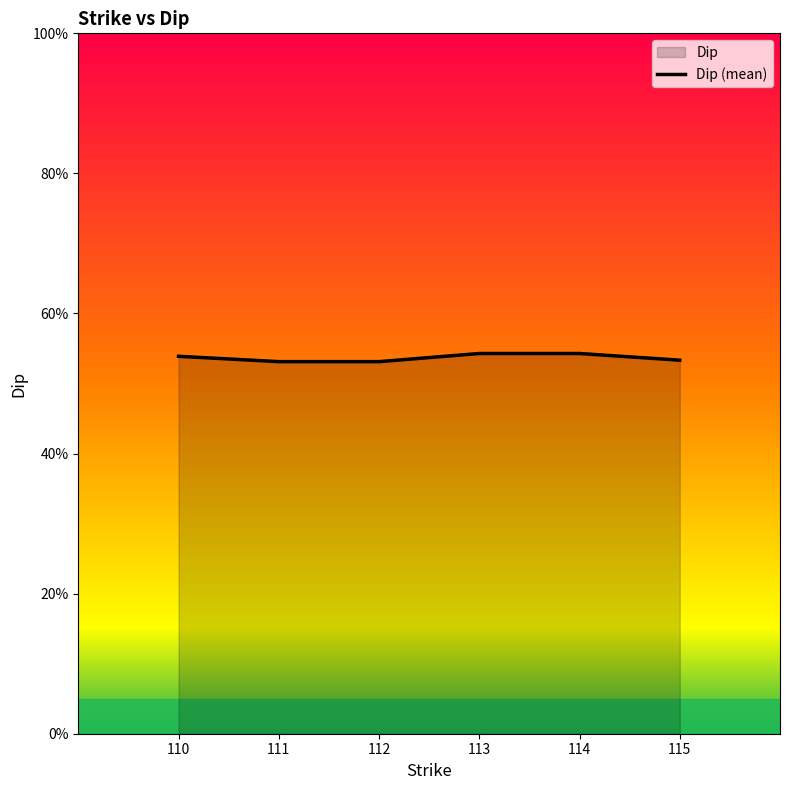

Read the value at 112.

53.1